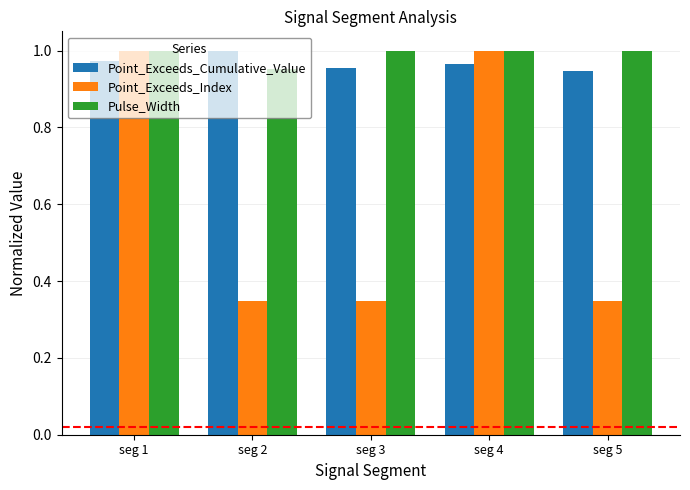

How many series are shown in this chart?

3